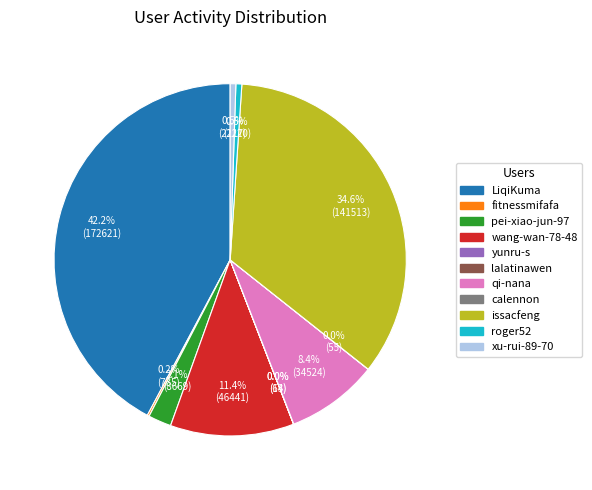

Which category has the biggest portion of the pie?

LiqiKuma